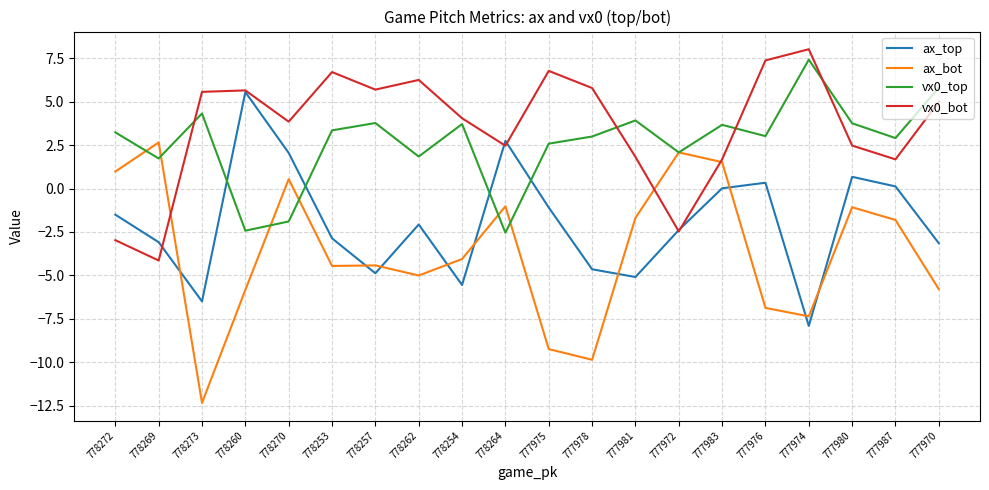

What is the difference between the second highest and minimum values in the ax_top series?

10.7